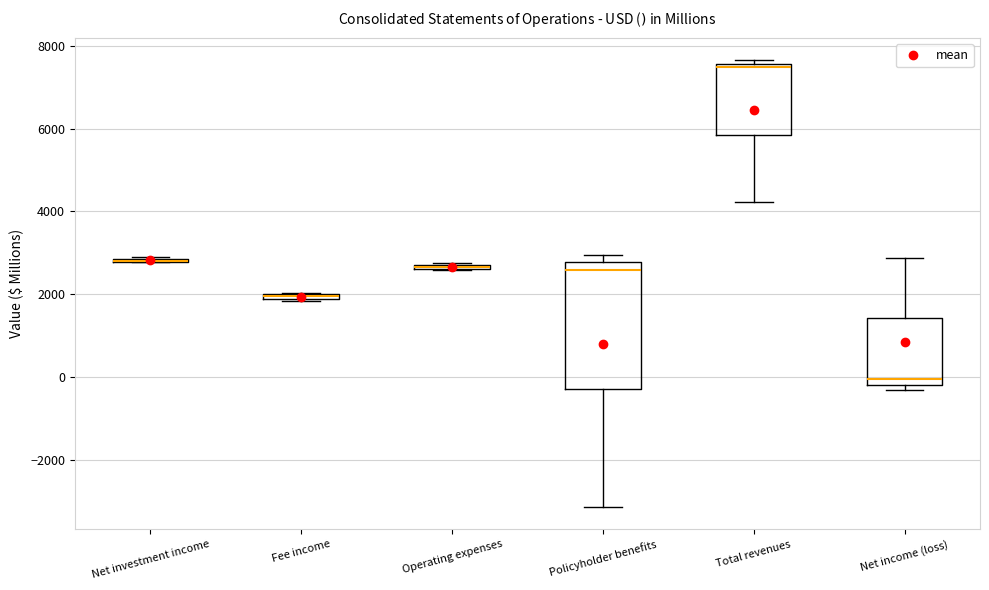

Which box is the tallest, from its lower edge to its upper edge?

Policyholder benefits